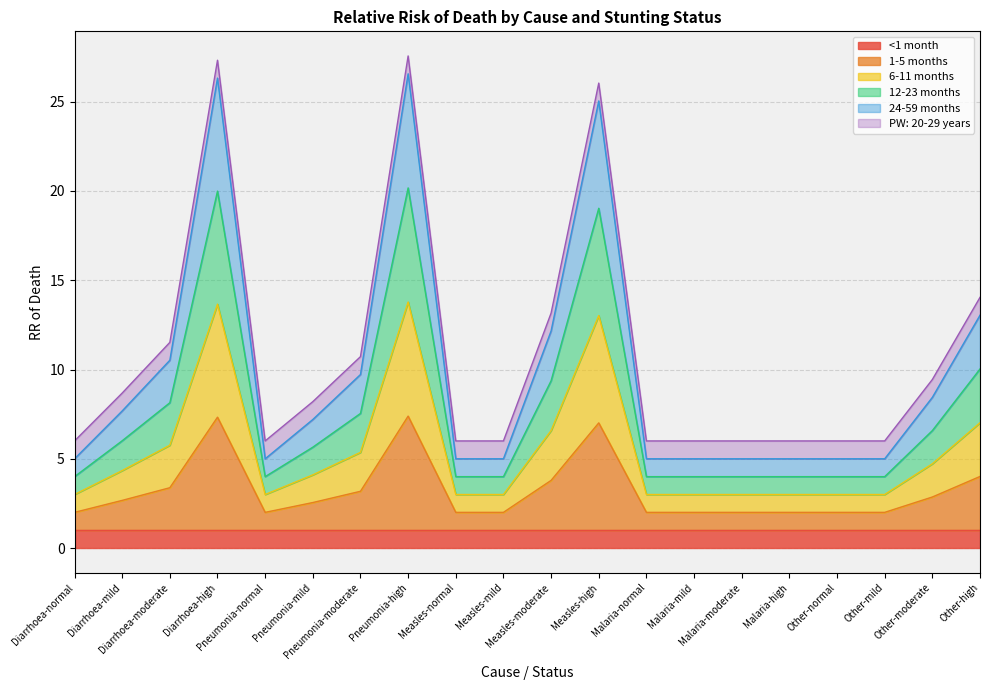

The value of 1-5 months at Malaria-mild is 2.0. True or false?

True